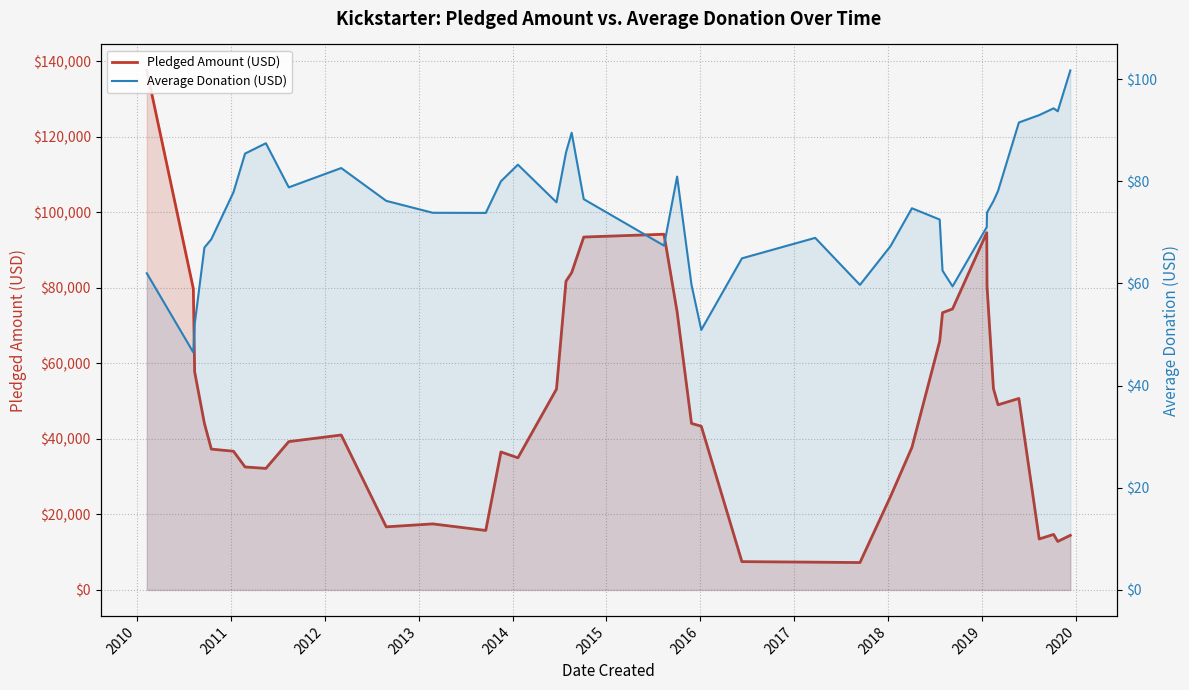

The value of Average Donation (USD) at 2013 is 92.3. True or false?

False